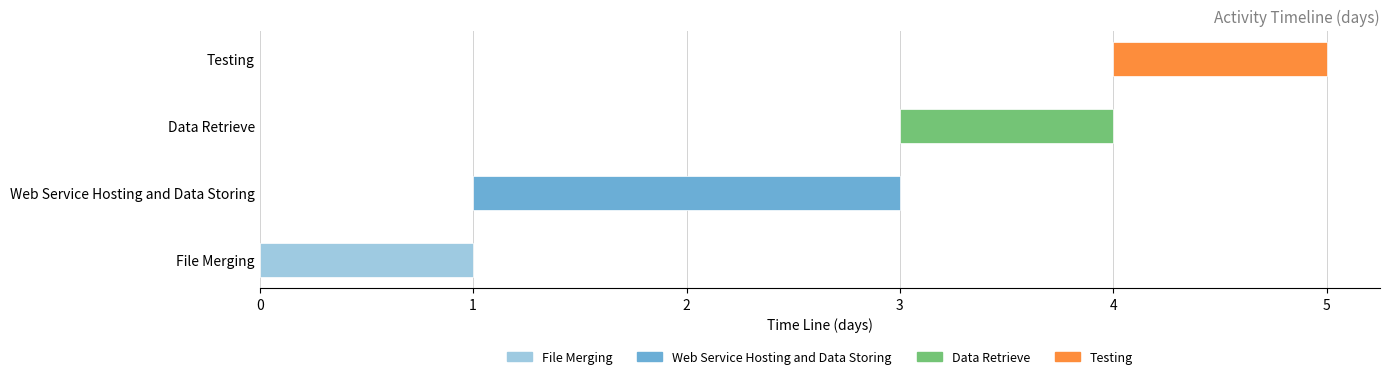

How many values are between 1 and 2?

4